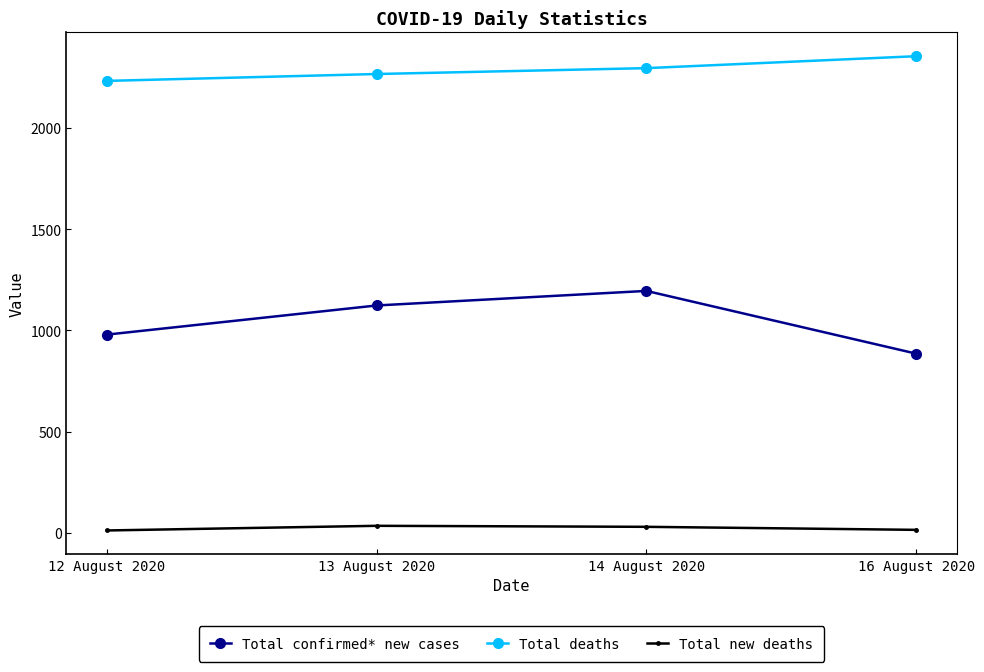

The Total deaths series shows 1300 at 16 August 2020. True or false?

False